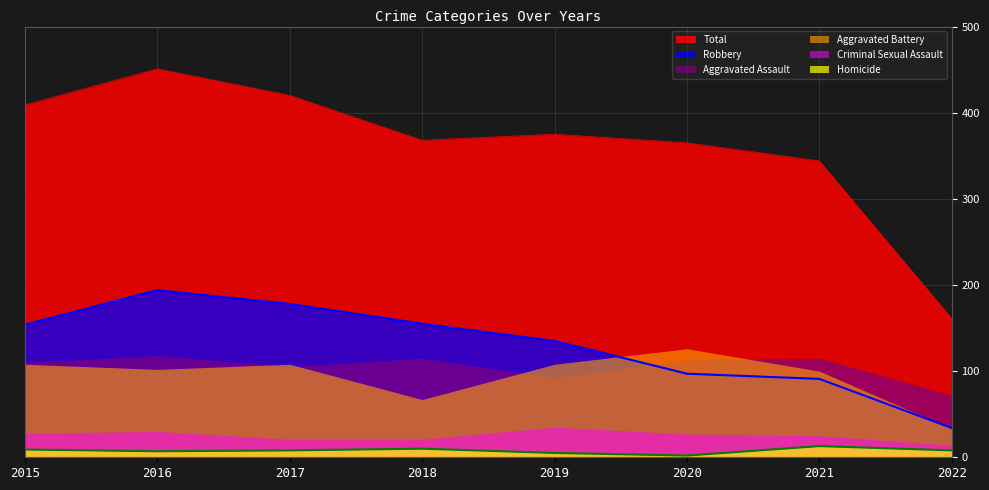

What is the value of the Homicide point at the 4th from the left?

10